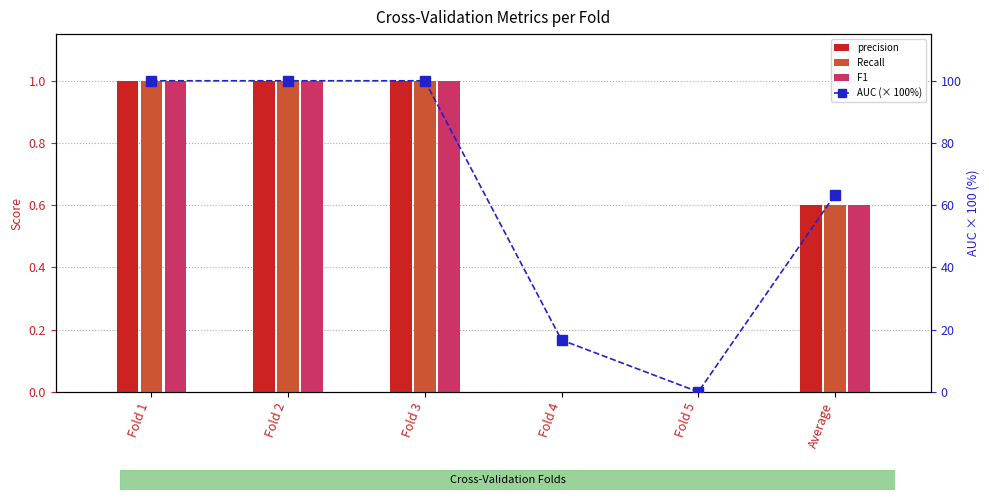

What is the value of the precision bar at the 1st from the left?

1.0